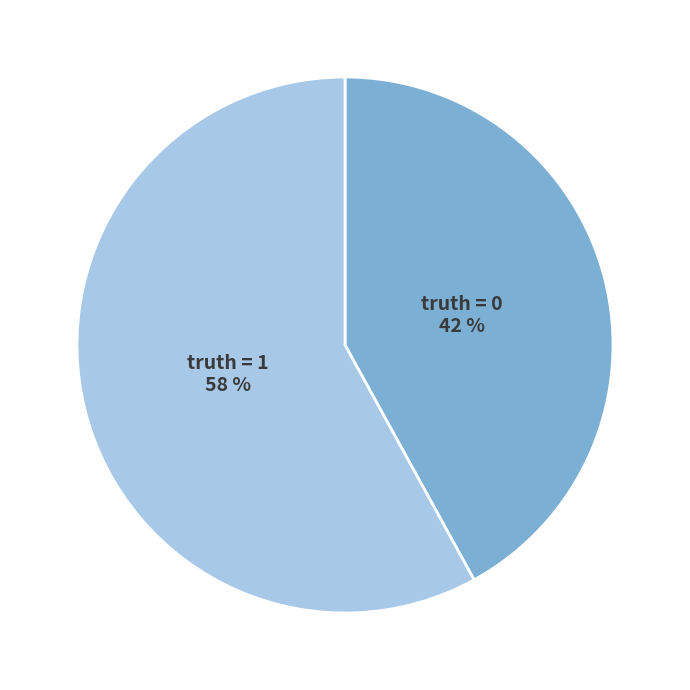

Is there a majority slice in this chart?

Yes